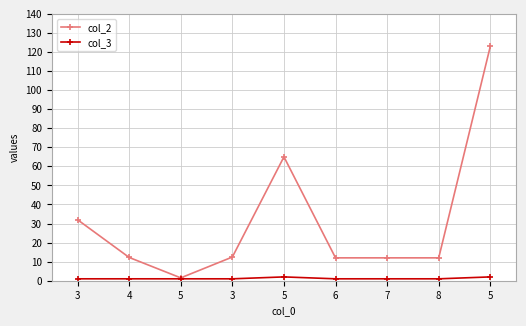

List the labels in order of col_2 value, largest first.

5, 5, 3, 3, 4, 6, 7, 8, 5